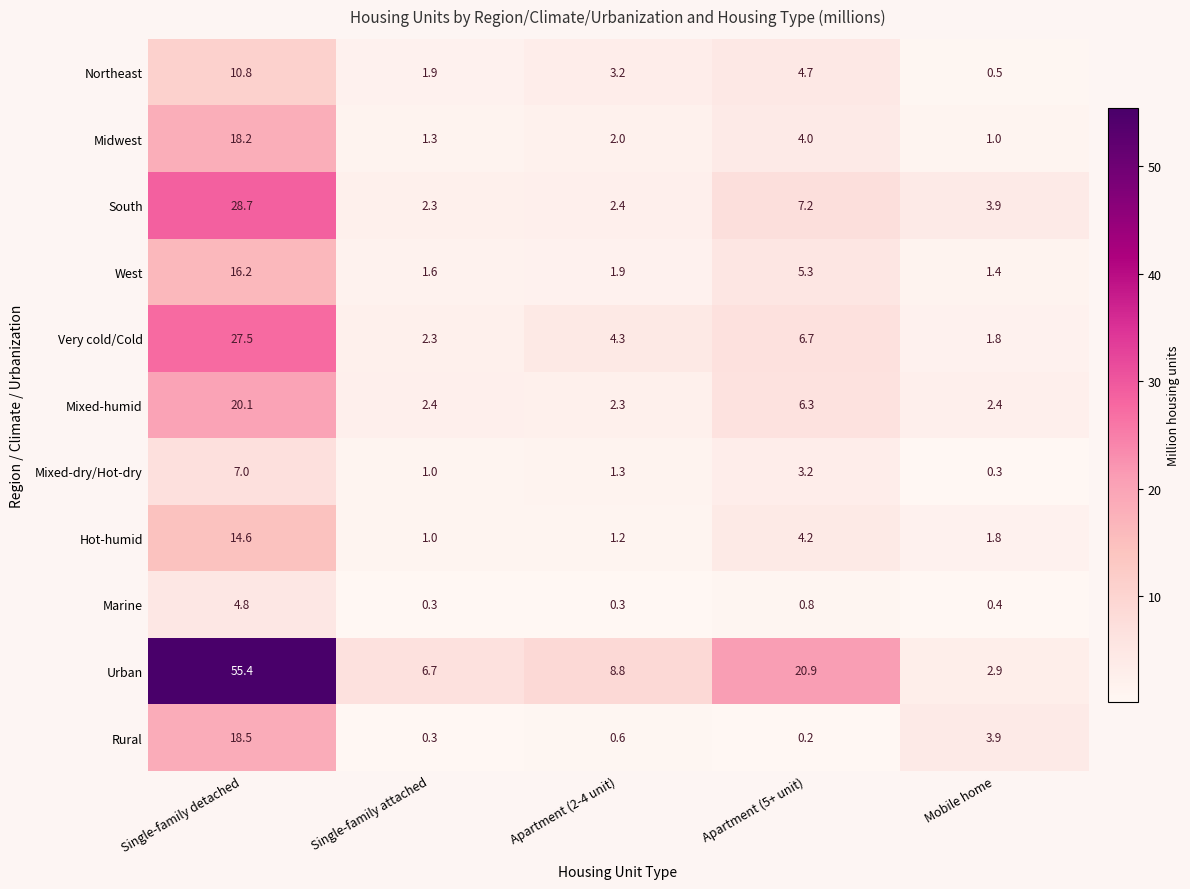

Read the Hot-humid value at Single-family attached.

1.0